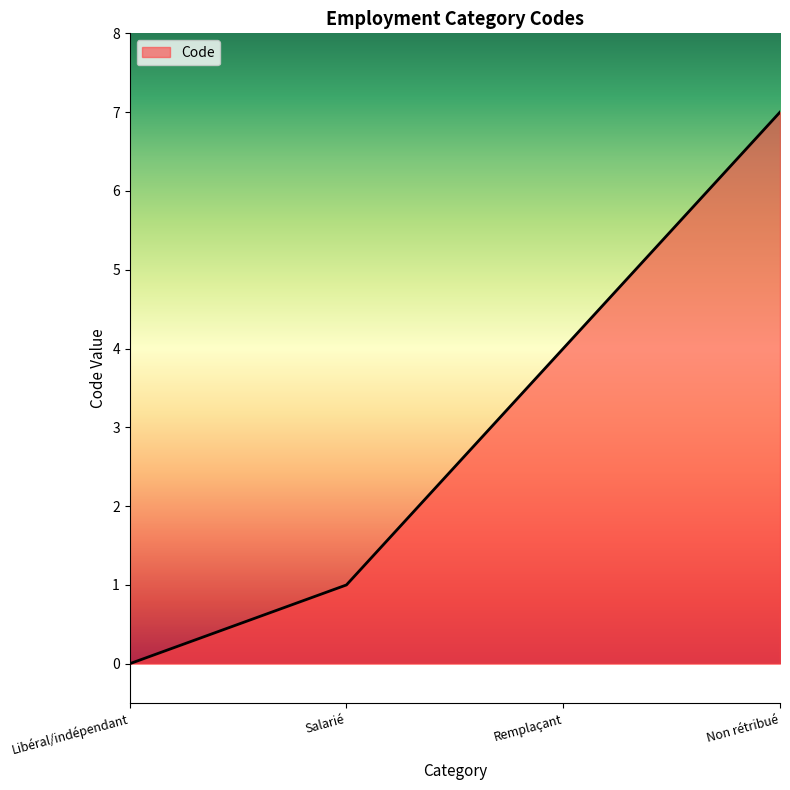

Does the chart display data point markers on the line(s)?

No